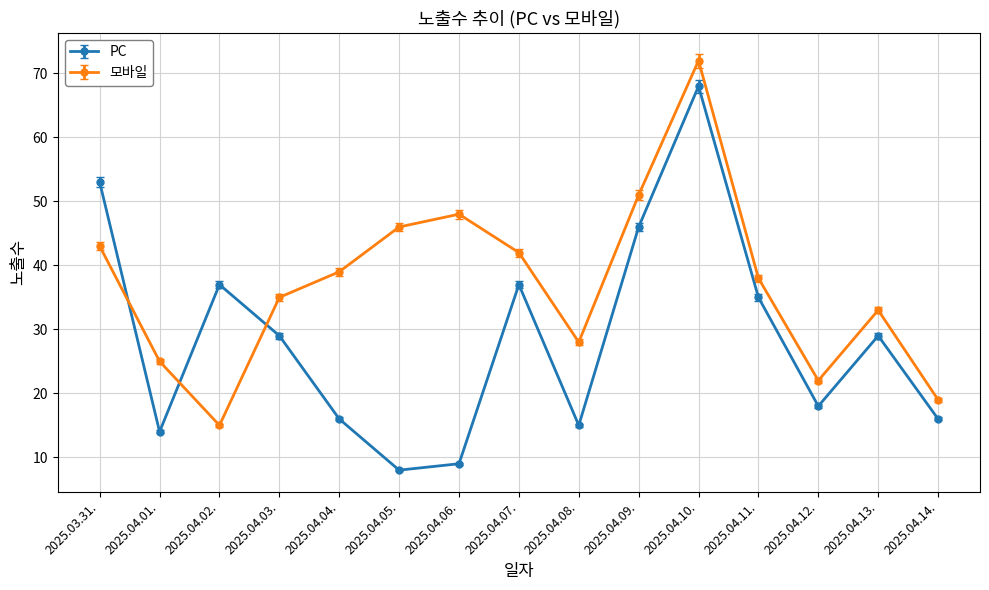

What is the label of the 12th point from the right?

2025.04.03.